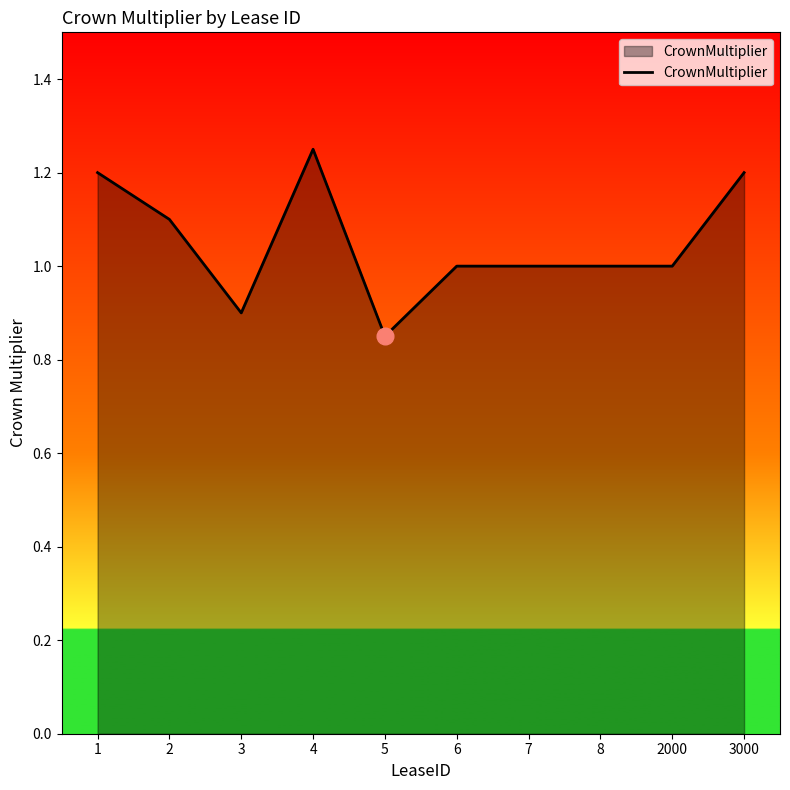

Does the chart display data point markers on the line(s)?

No